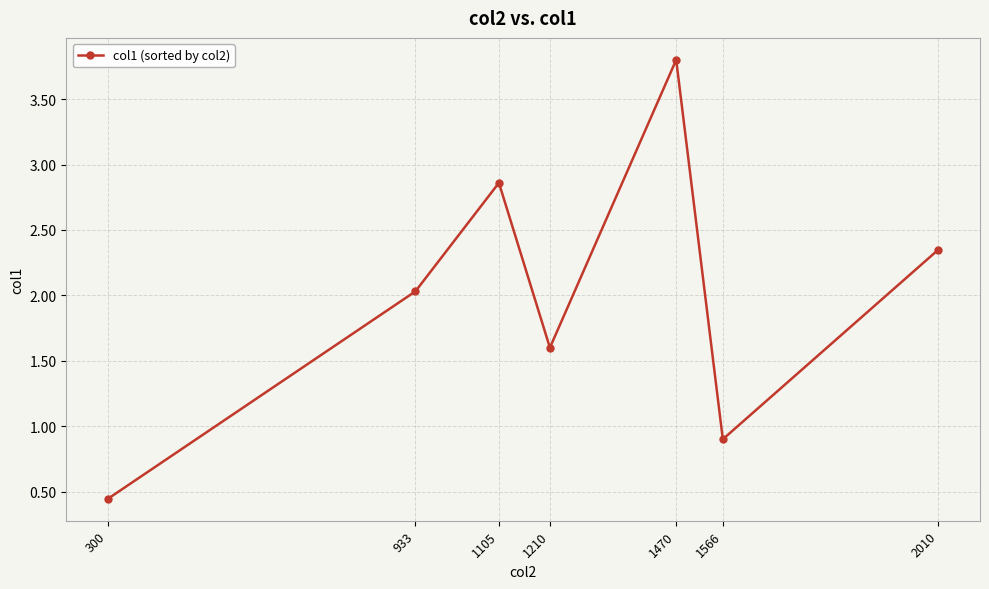

How many interior local valleys (lower than both neighbors) does the data have?

2